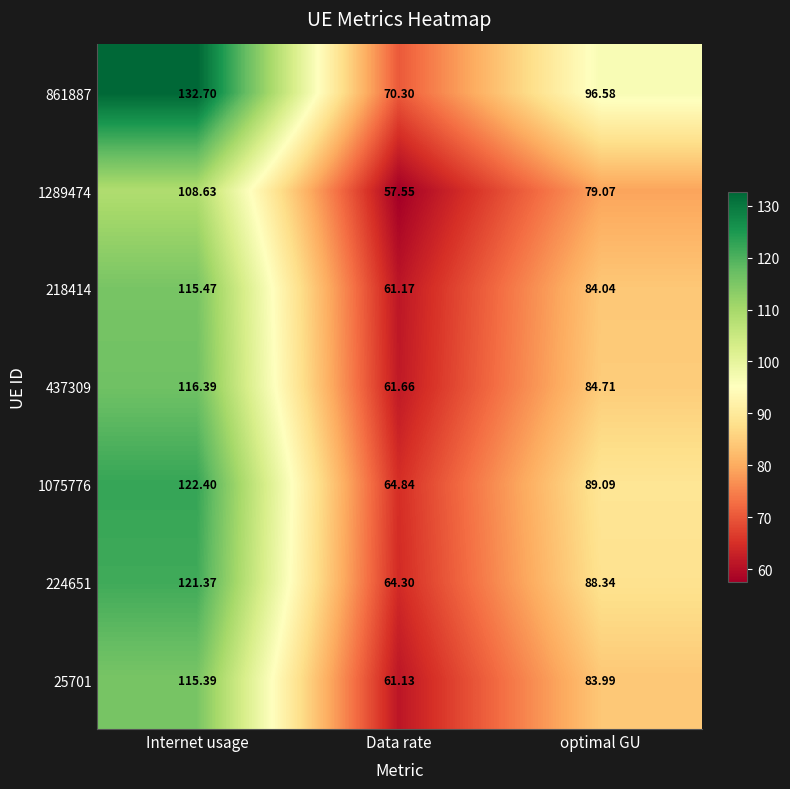

What is the total value across all series at Internet usage?

832.4